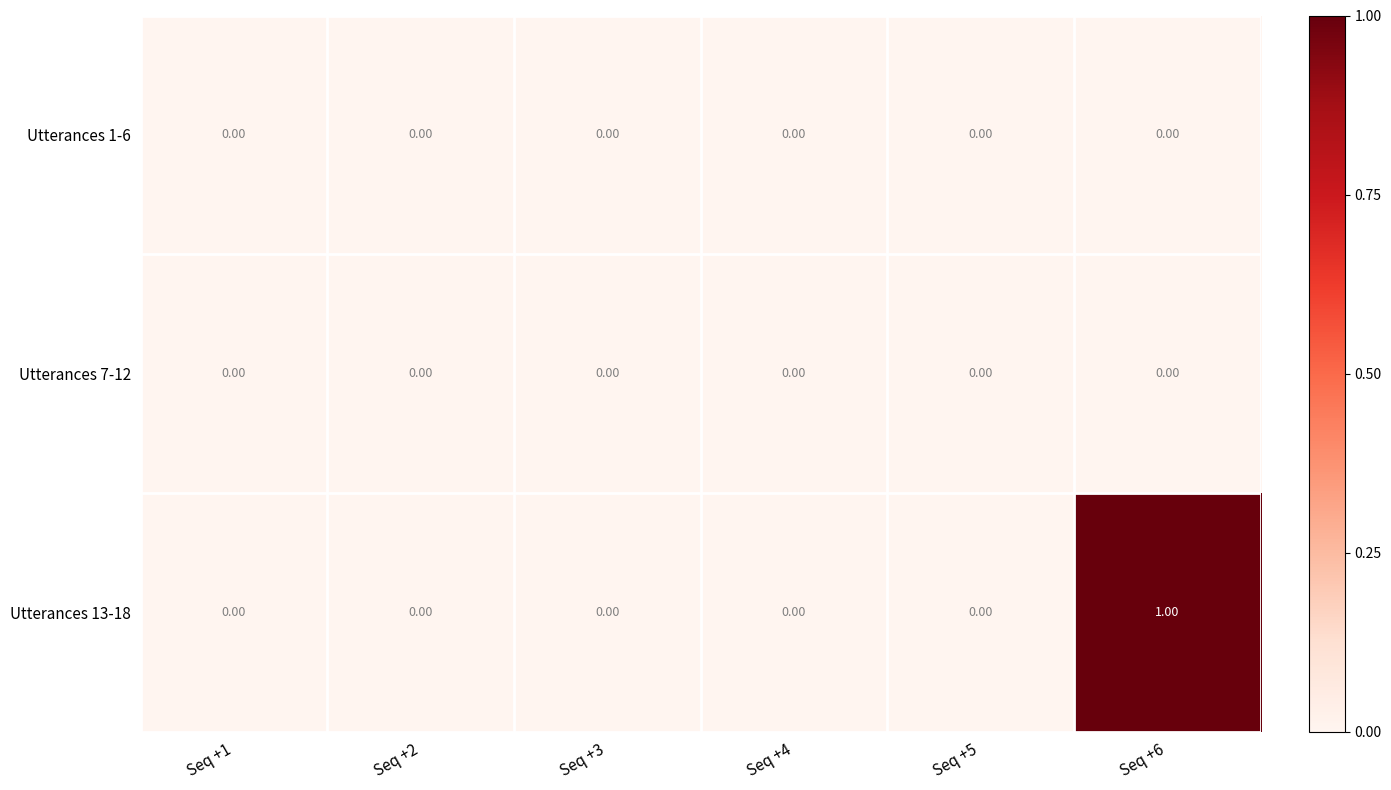

Which series has the largest total across all categories?

Utterances 13-18